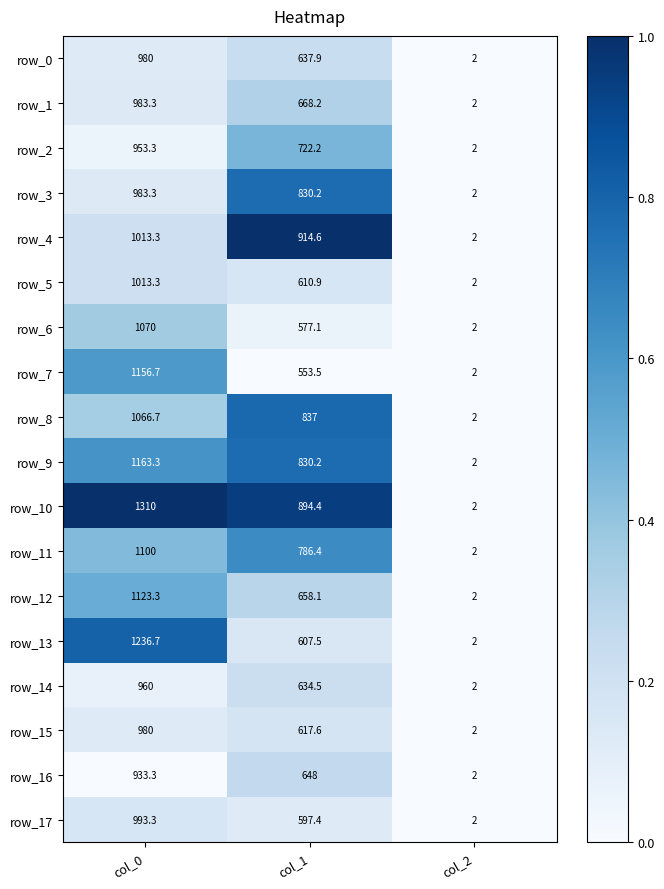

The value of row_10 at col_1 is 1.4. True or false?

False